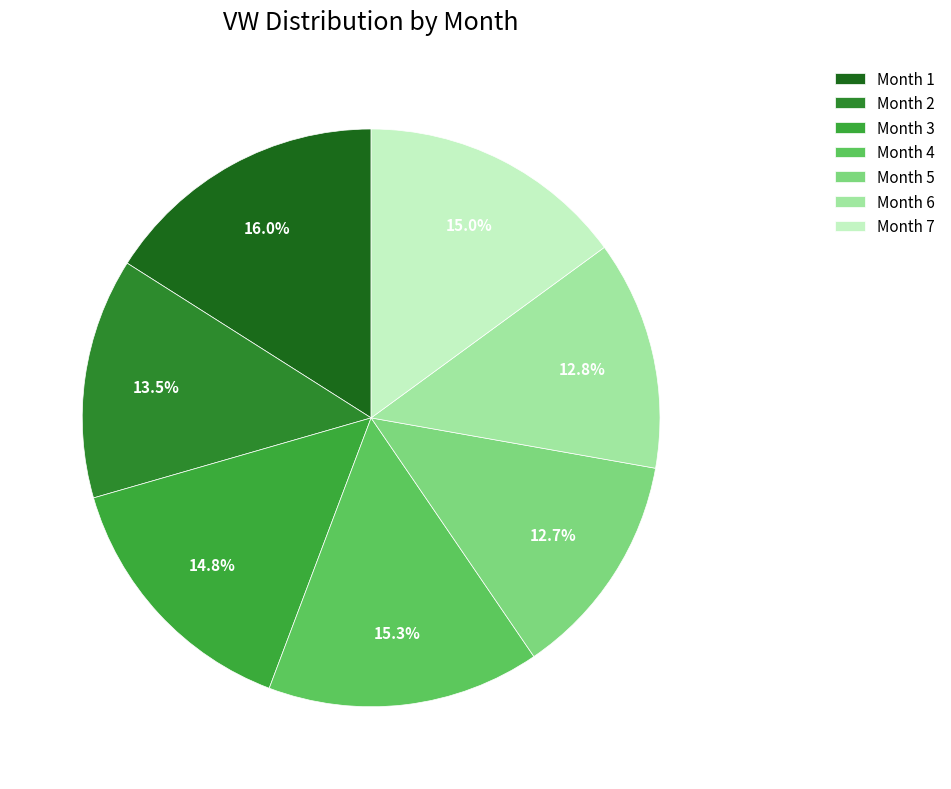

To the nearest percent, what percentage of the pie is Month 4?

15%